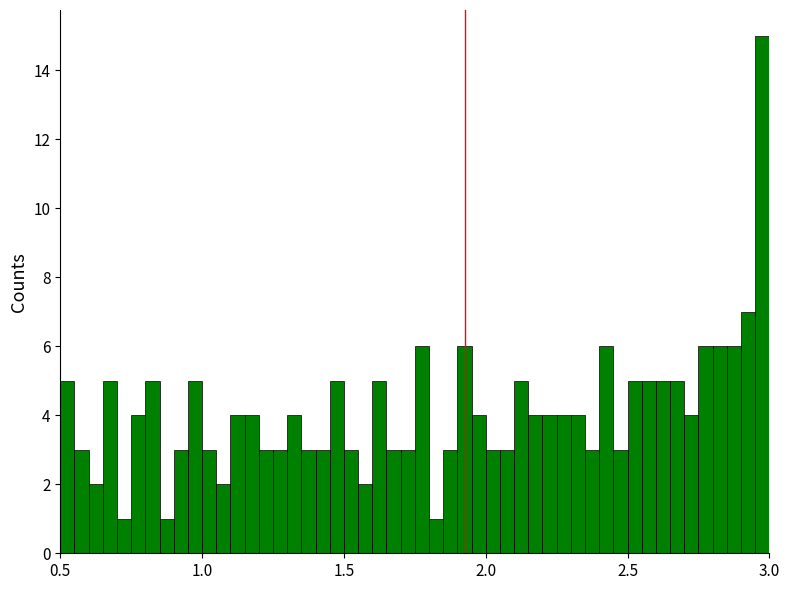

Around what value on the x-axis is the tallest bar? Give the approximate position of its centre, as read against the axis.

3.00